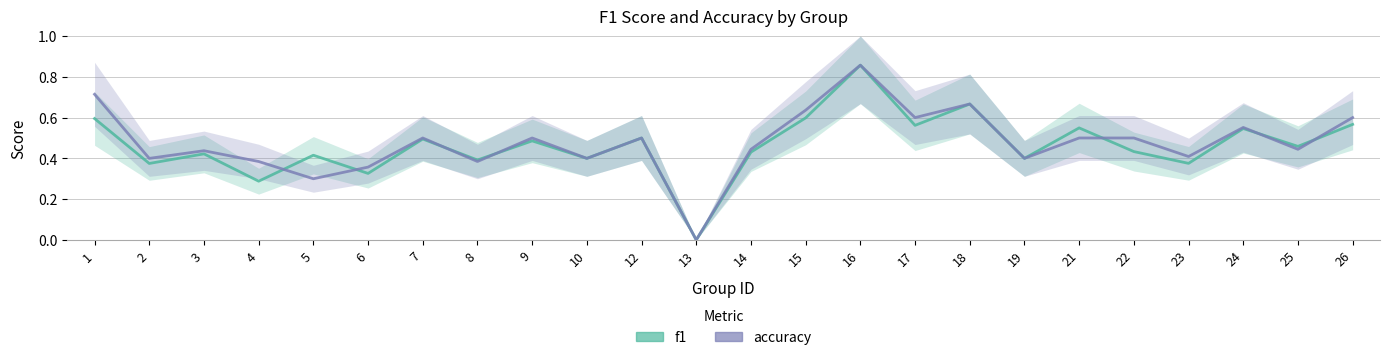

Rank the series at 6 from lowest to highest value.

f1, accuracy